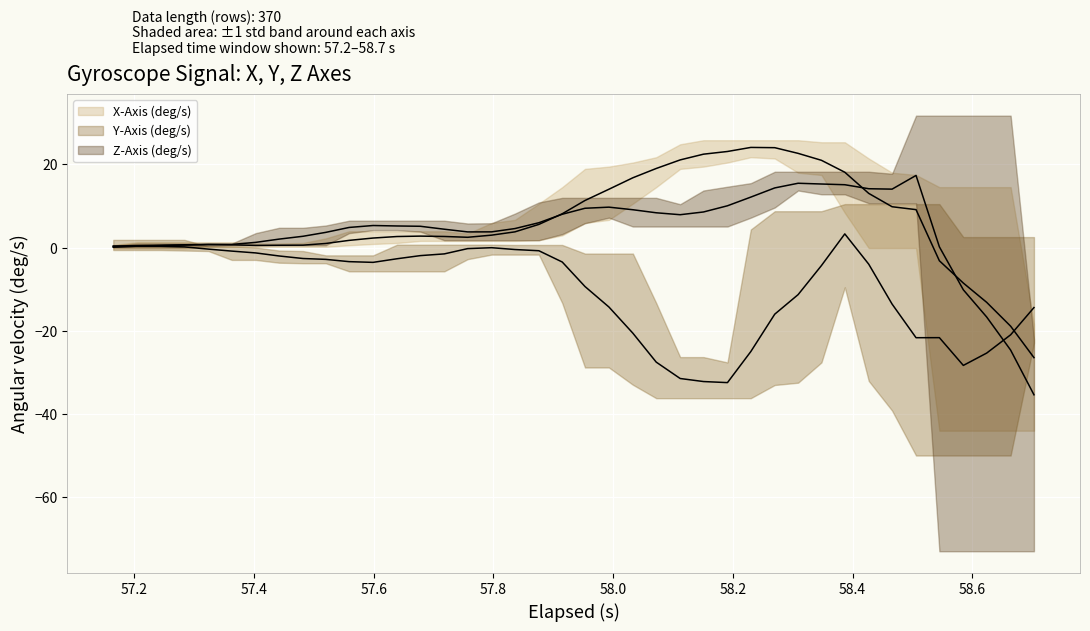

At 8, list the series in order from largest to smallest.

Z-Axis (deg/s), X-Axis (deg/s), Y-Axis (deg/s)